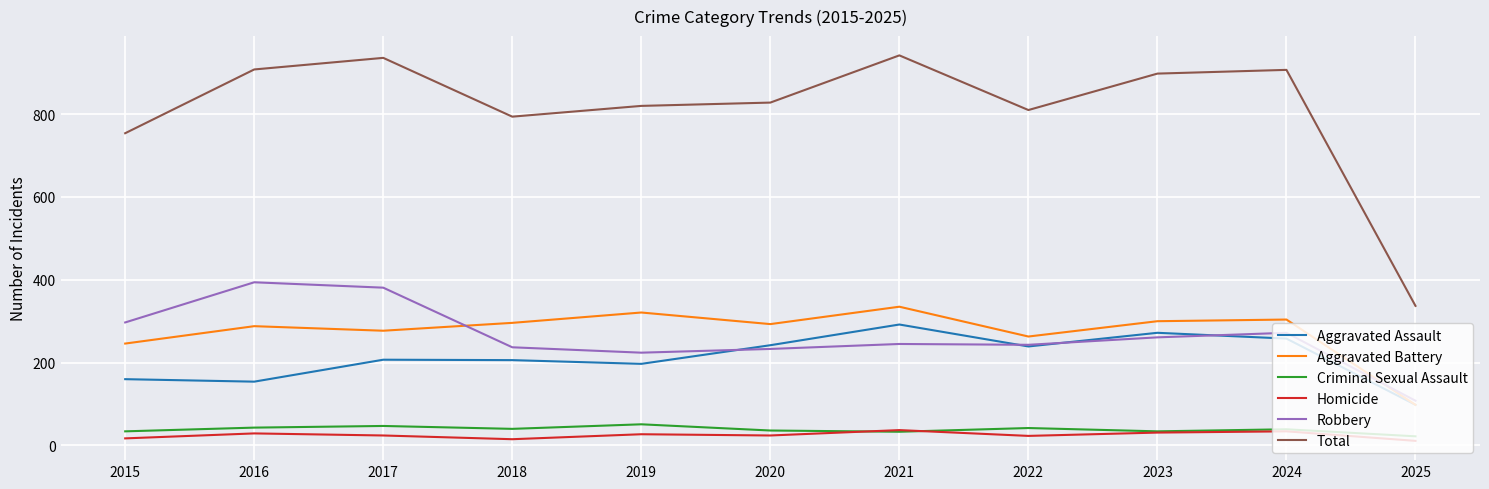

The Aggravated Battery series shows 153 at 2016. True or false?

False